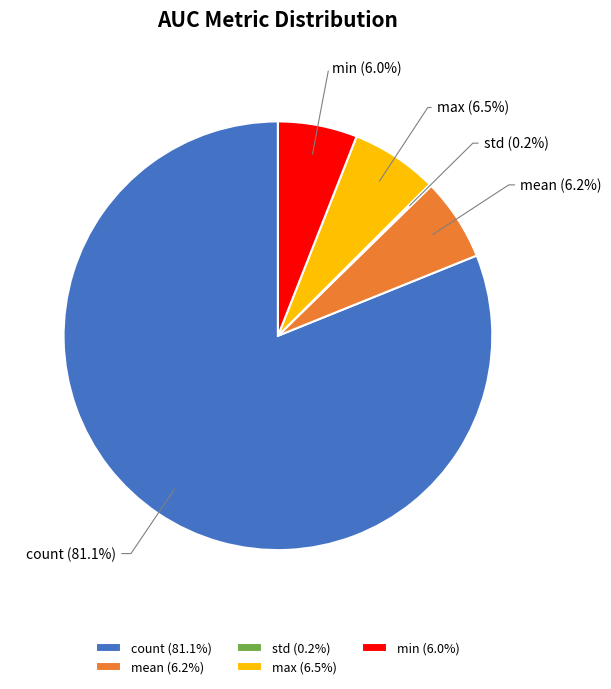

Does any single category account for the majority?

Yes